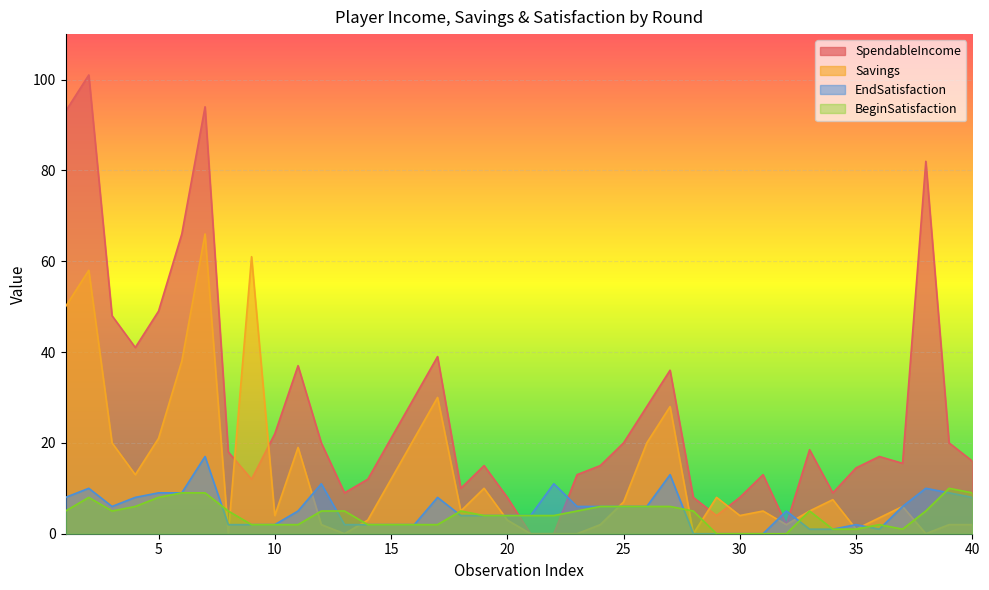

Read the Savings value at 24.

2.0